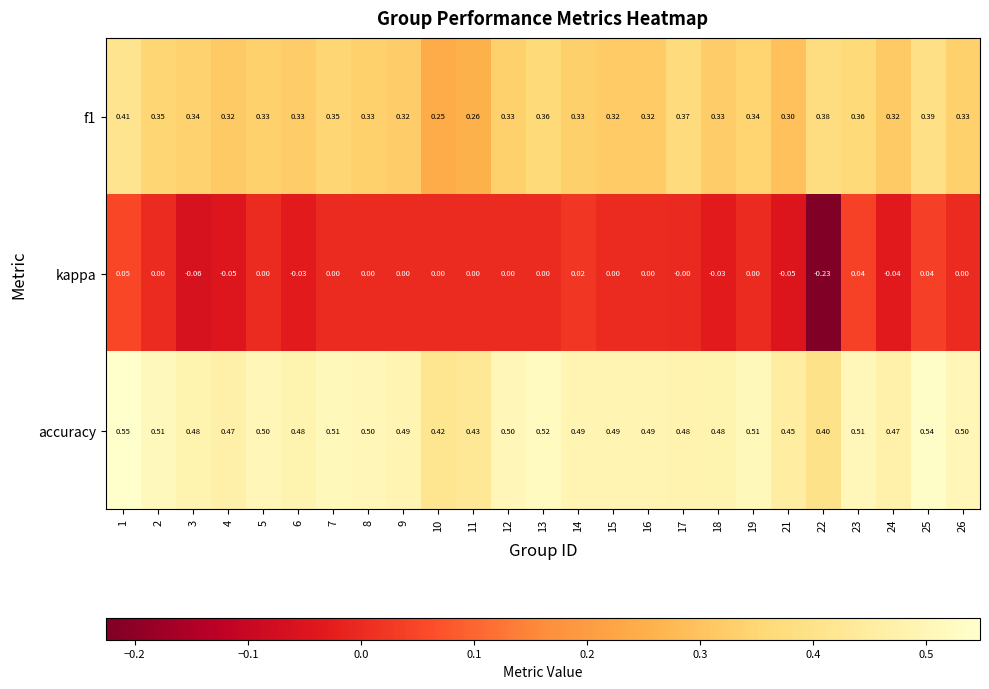

Is the value of f1 at 14 greater than the value of kappa at 10?

Yes